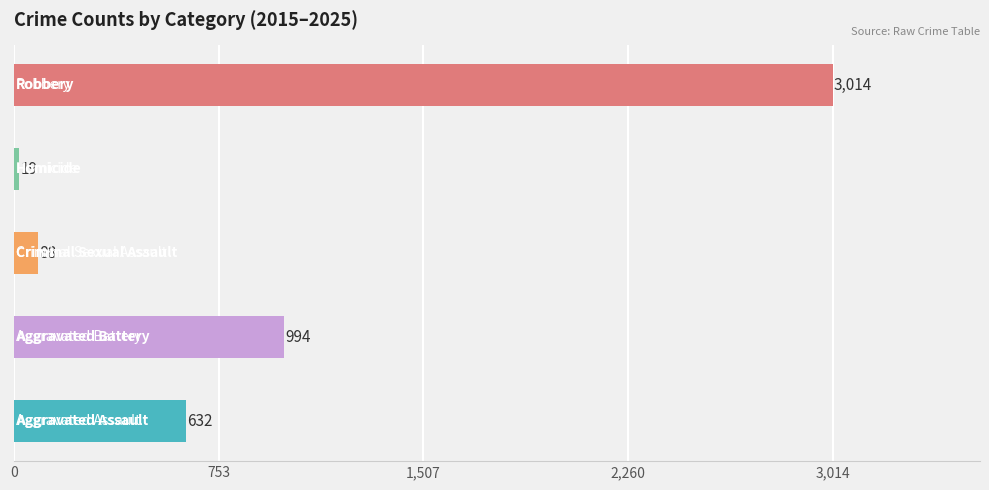

Rank the series by their maximum value, from lowest to highest.

Homicide, Criminal Sexual Assault, Aggravated Assault, Aggravated Battery, Robbery